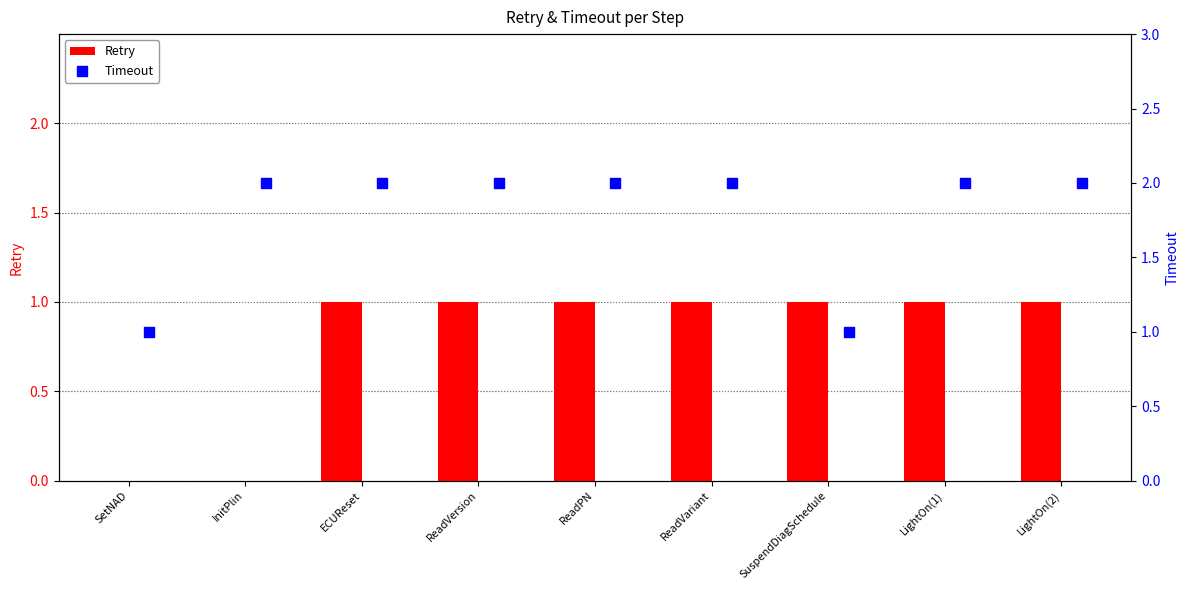

What are all the series names shown in the legend?

Retry, Timeout